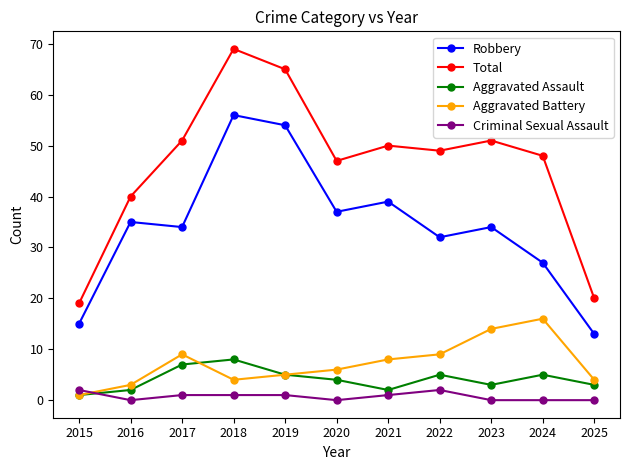

Which series has the largest total across all categories?

Total